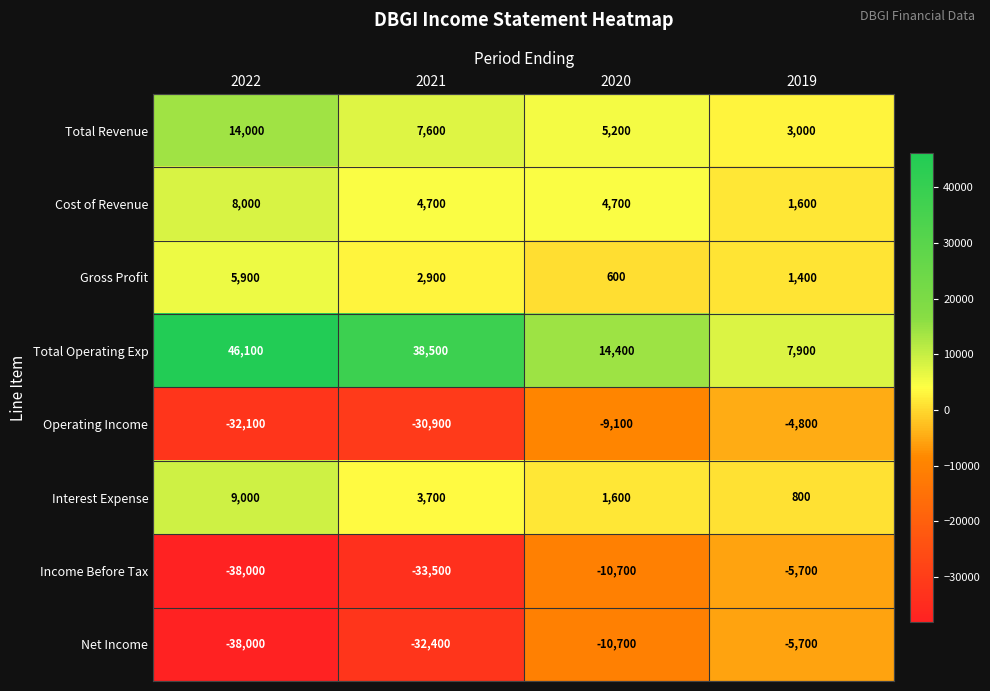

What is the difference between the maximum and second lowest values in the Operating Income series?

26100